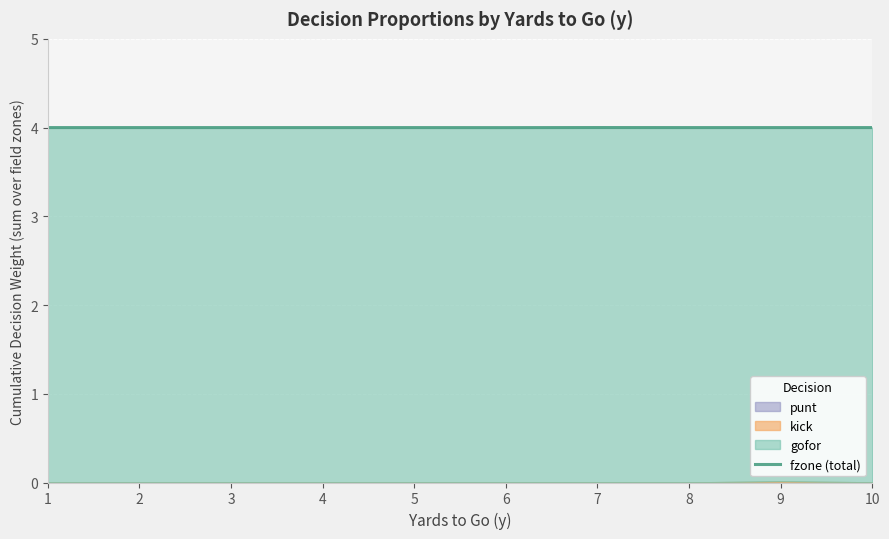

Where is the first local minimum?

6